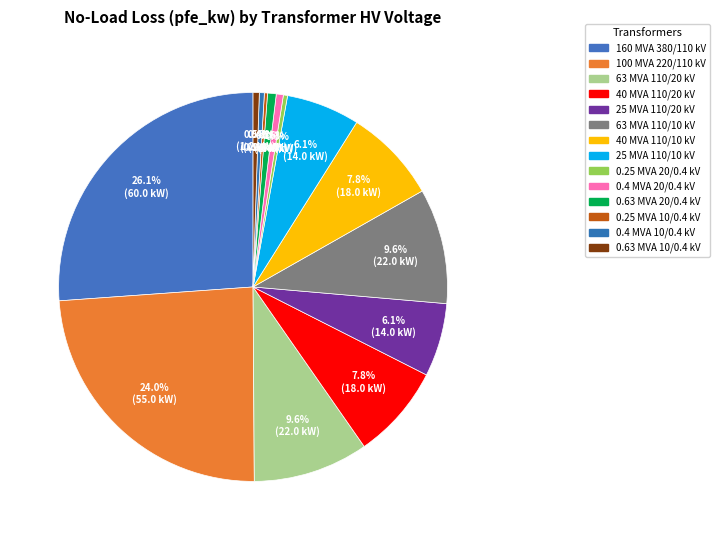

How many segments does this pie chart have?

14